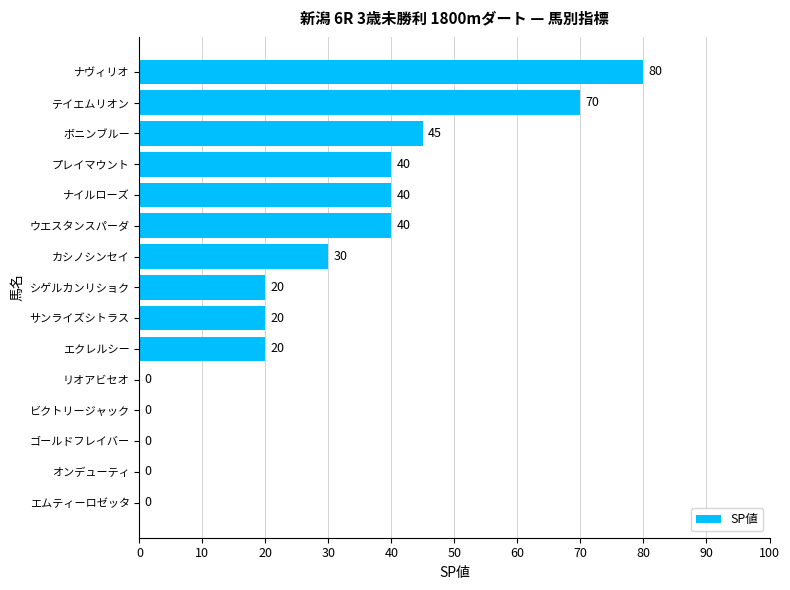

What value does the data have at シゲルカンリショク?

20